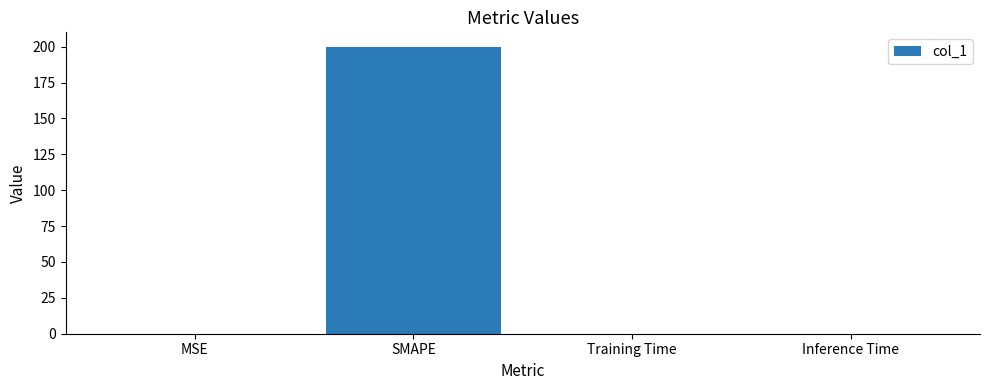

Between MSE and SMAPE, which is larger?

SMAPE